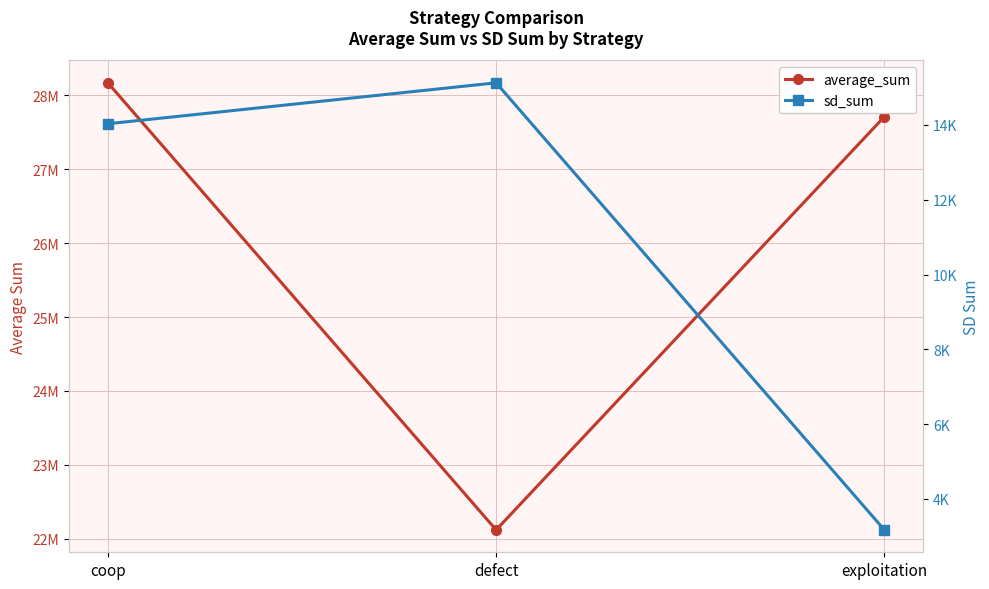

Reading left to right, what are all the values shown in this chart?

average_sum: coop=28168990	defect=22120206	exploitation=27710804
sd_sum: coop=14033	defect=15128	exploitation=3168